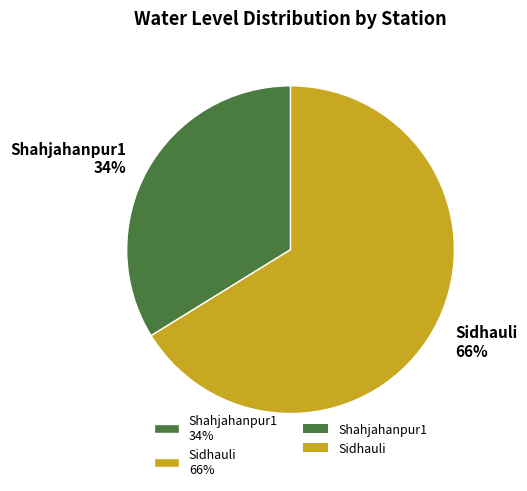

To the nearest percent, what percentage of the pie is Shahjahanpur1?

34%